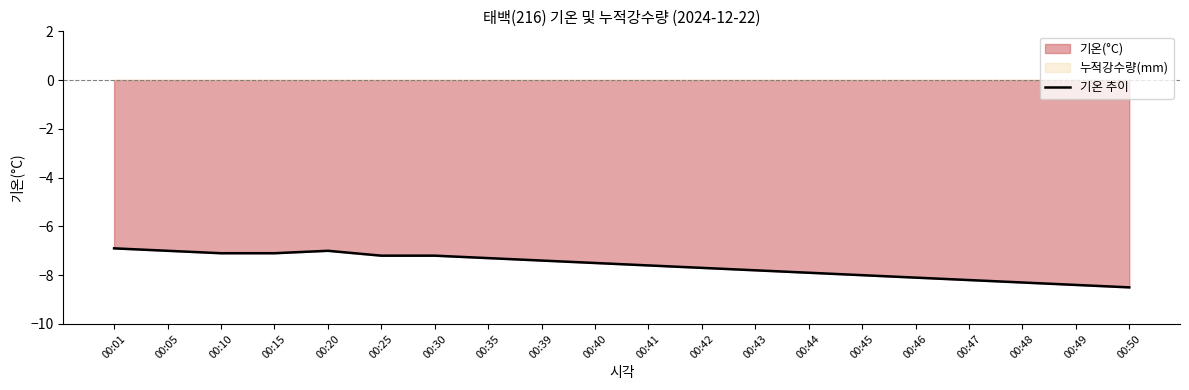

The value at 00:41 is -2.8. True or false?

False